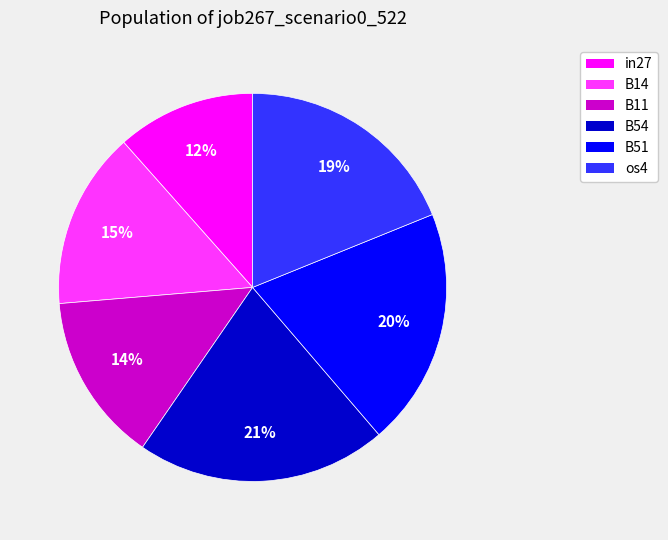

Is there a majority slice in this chart?

No